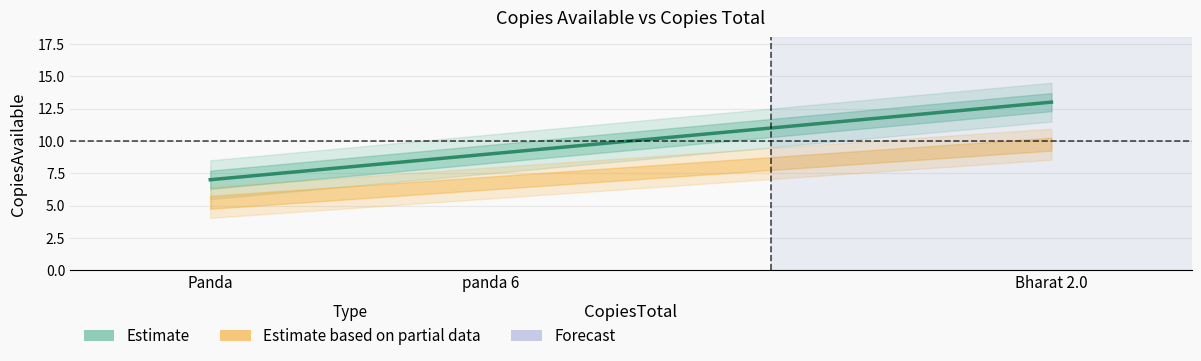

What is the difference between the values at Panda and Bharat 2.0?

6